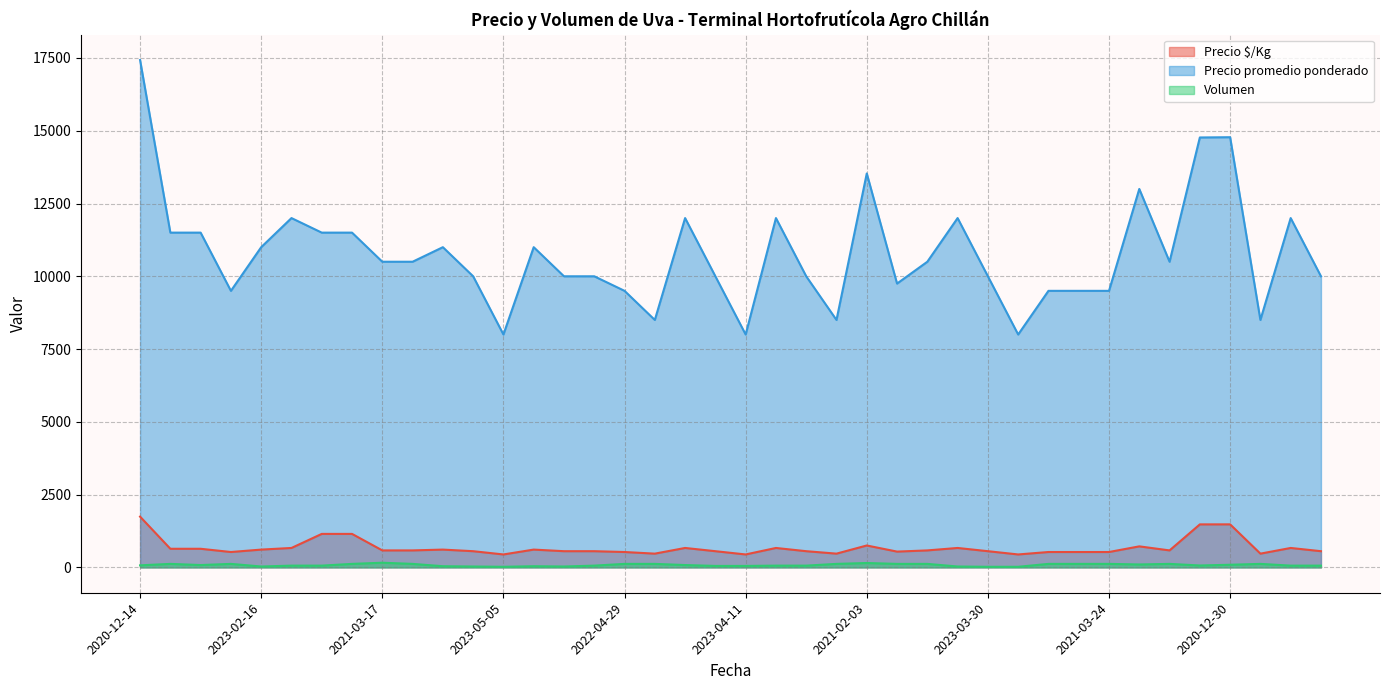

What is the average value of the Volumen series?

81